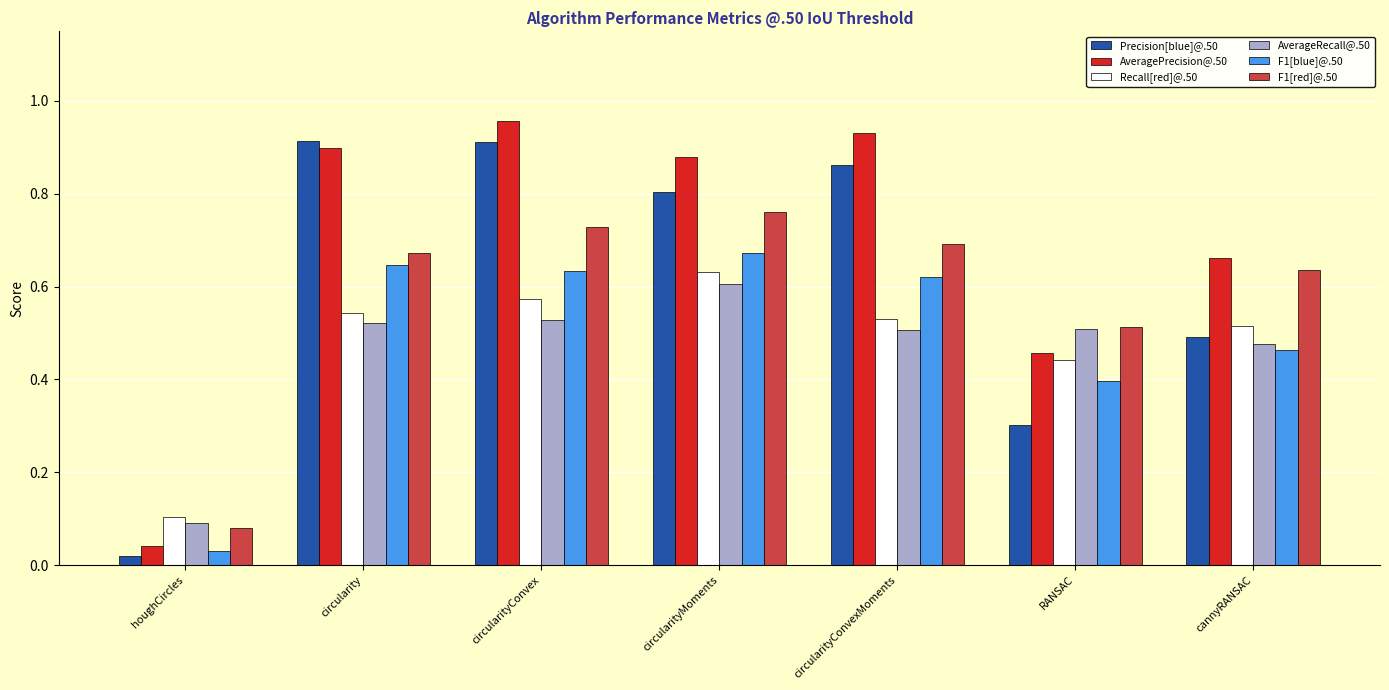

How many distinct data groups are displayed?

6